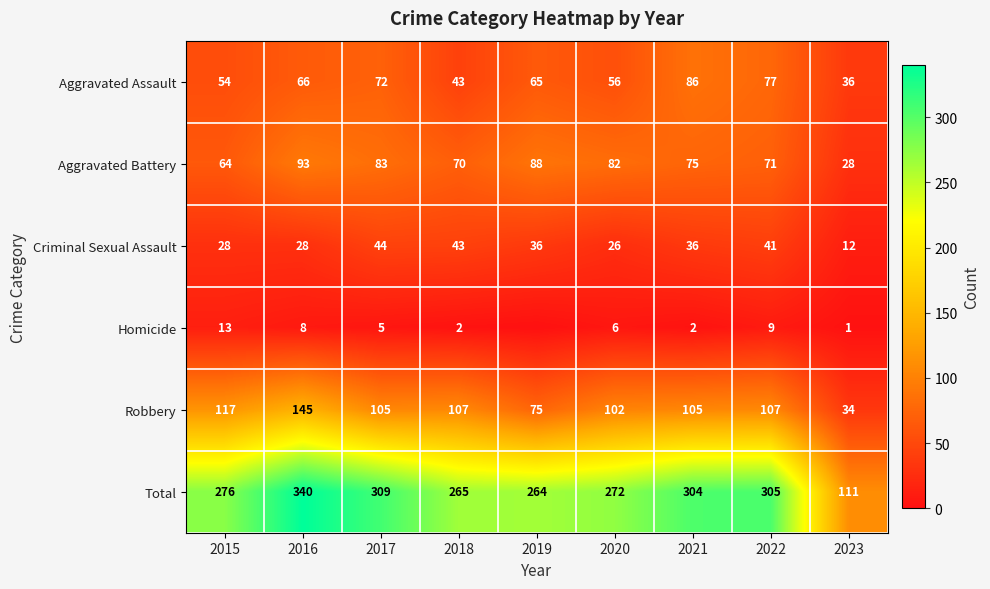

Is the value of Criminal Sexual Assault at 2022 greater than the value of Aggravated Battery at 2022?

No